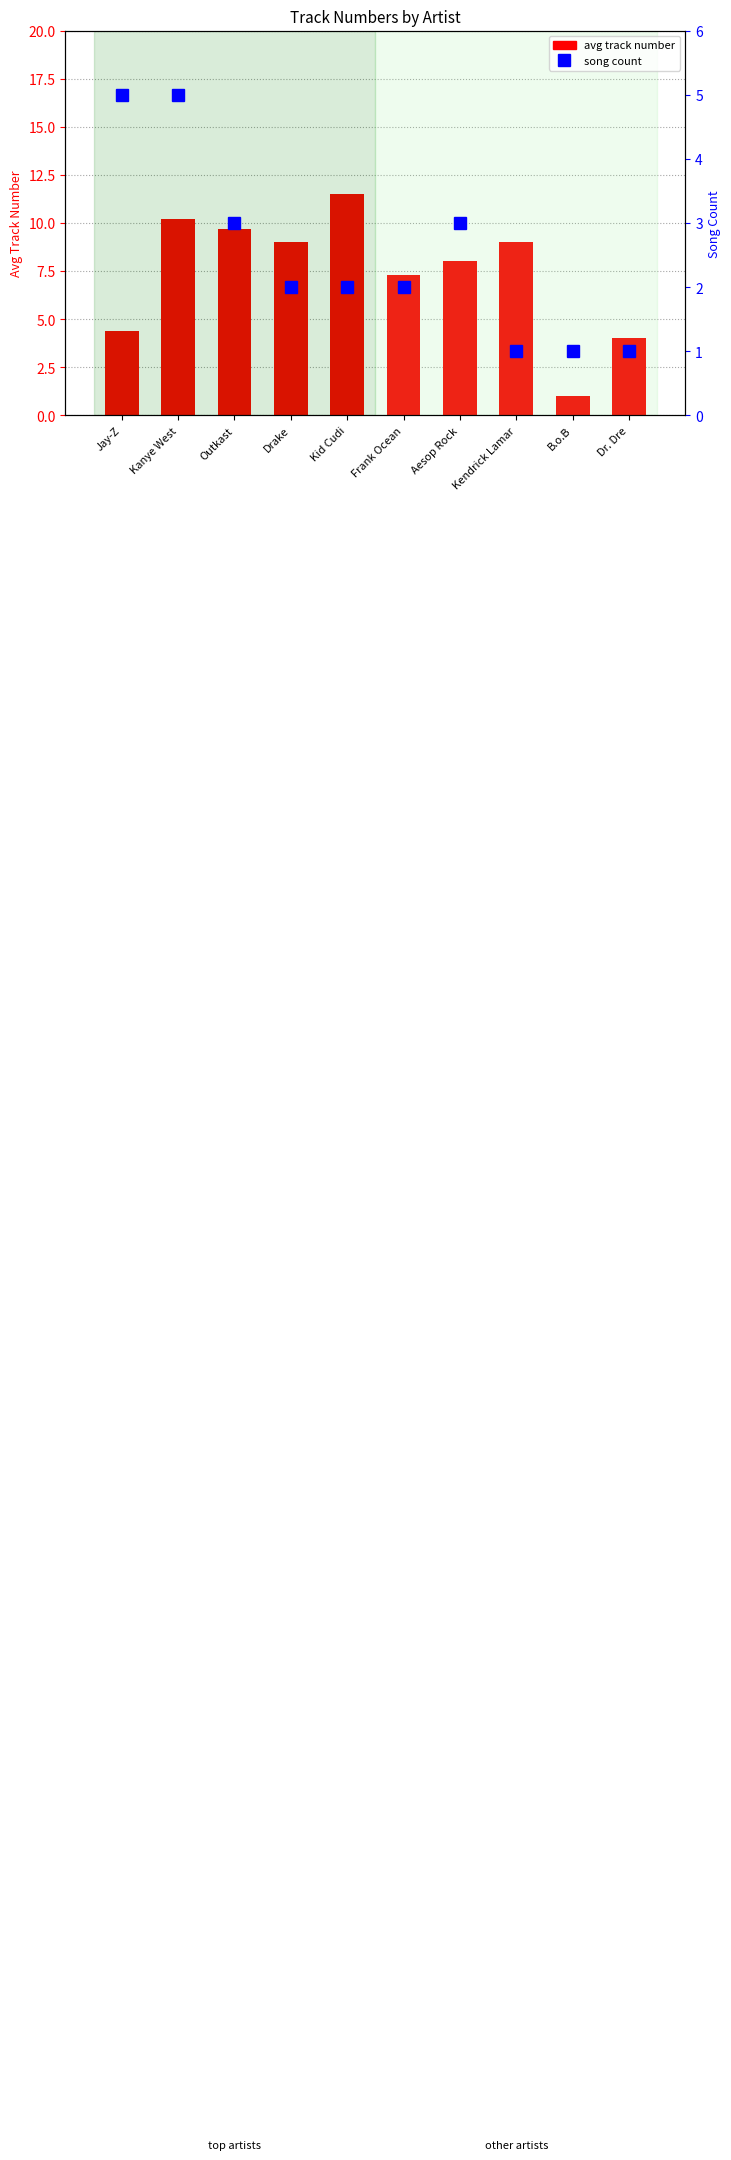

List the series in order of their peak value, highest first.

avg track number, song count